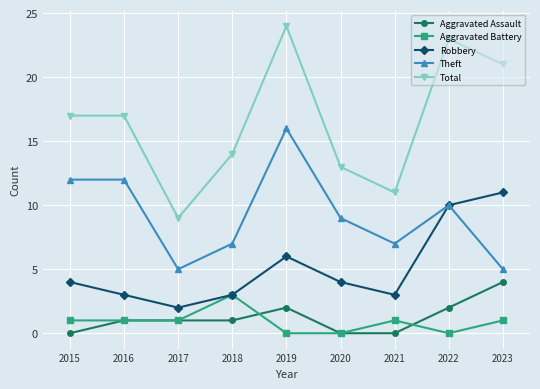

The Robbery series shows 7 at 2023. True or false?

False